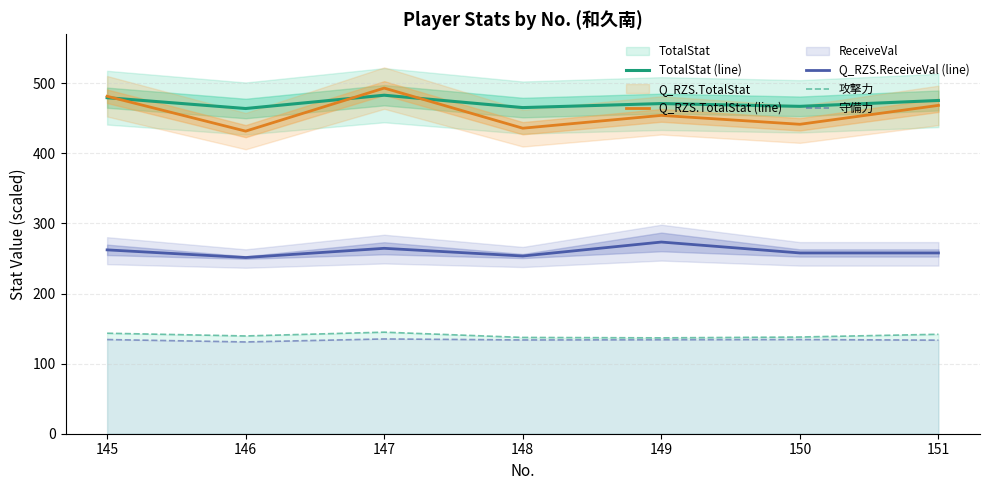

What is the value of the Q_RZS.TotalStat (line) point at the 2nd from the left?

431.8